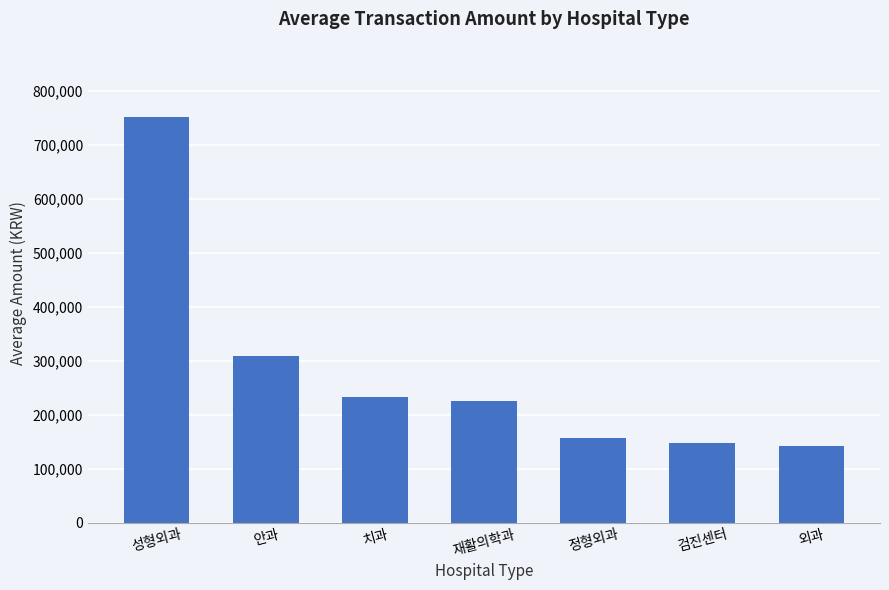

What is the value of the 3rd bar from the left?

233419